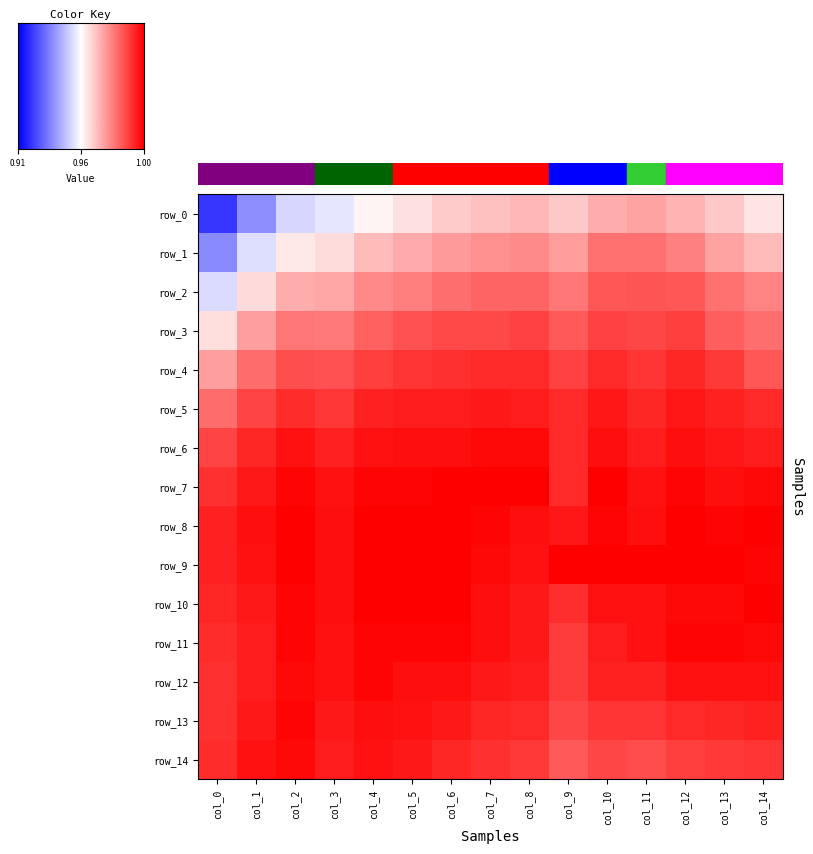

How many distinct data groups are displayed?

15